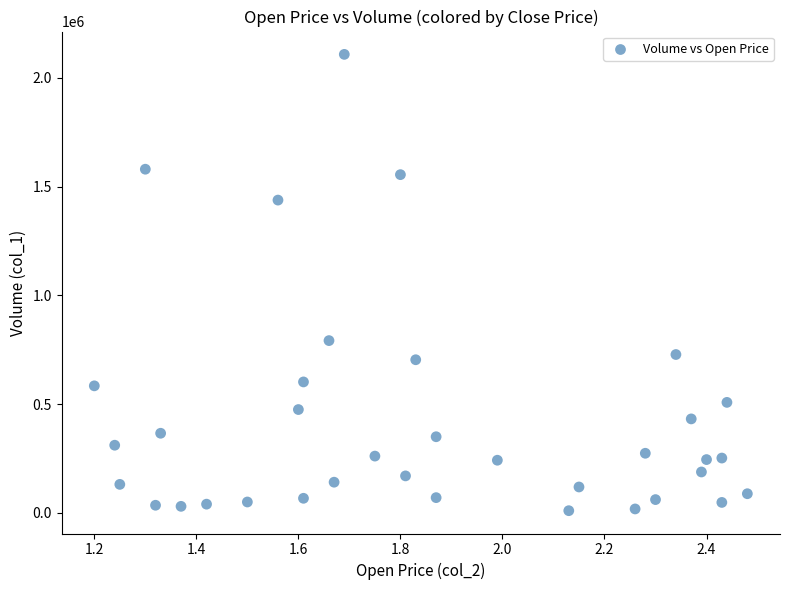

What Y value in the scatter plot is closest to 1059000?

792000